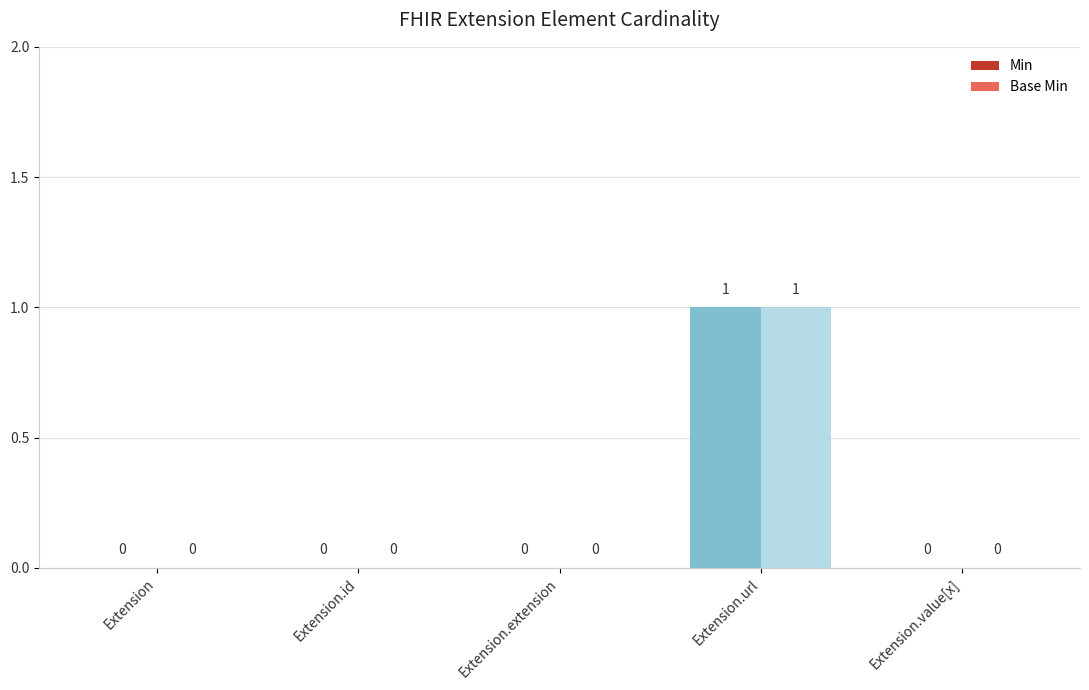

Reading left to right, extract all data points from this chart.

Min: Extension=0	Extension.id=0	Extension.extension=0	Extension.url=1	Extension.value[x]=0
Base Min: Extension=0	Extension.id=0	Extension.extension=0	Extension.url=1	Extension.value[x]=0